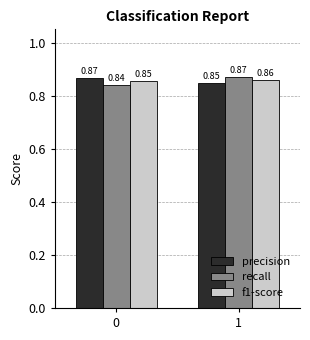

What is the sum of the precision values at 1 and 0?

1.7